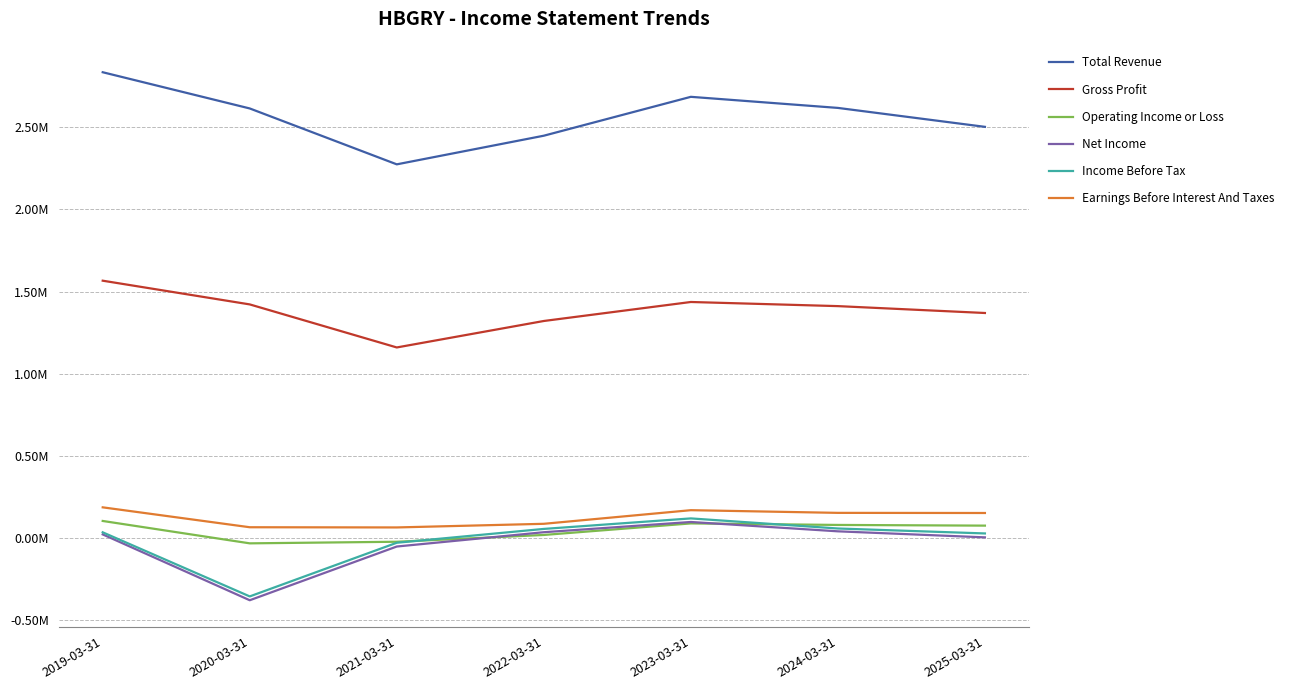

What is the difference between the second highest and minimum values in the Earnings Before Interest And Taxes series?

104900